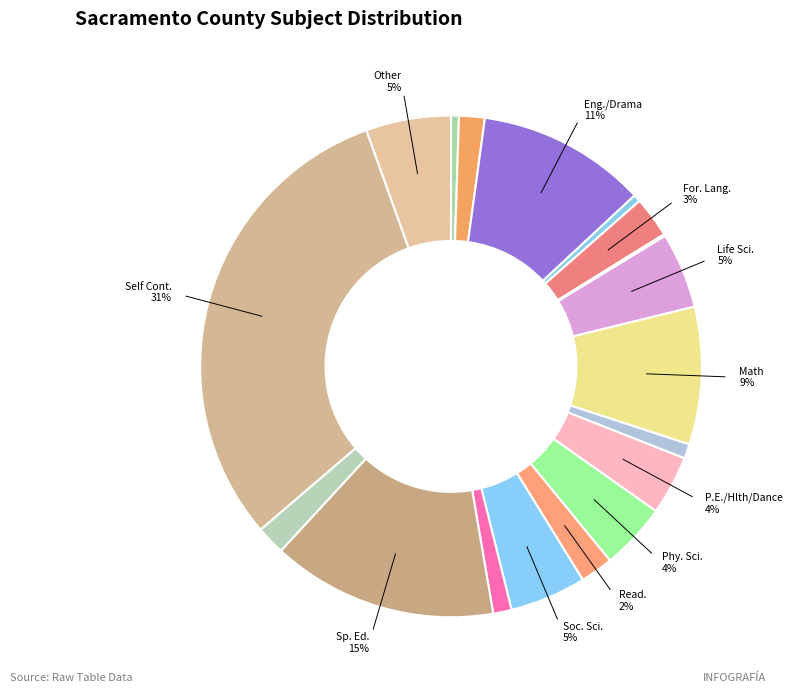

Count the number of slices in the pie.

18